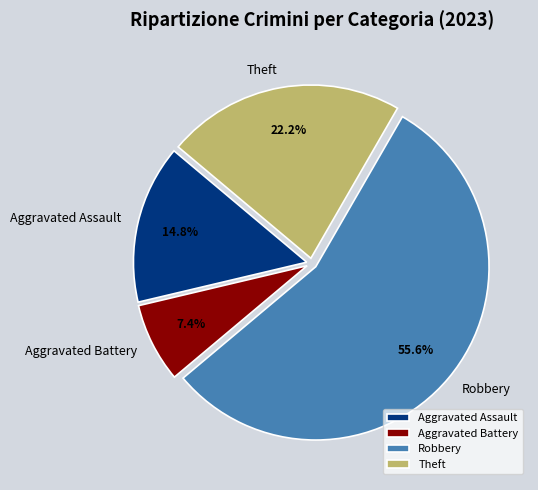

What is the smallest slice in the pie chart?

Aggravated Battery